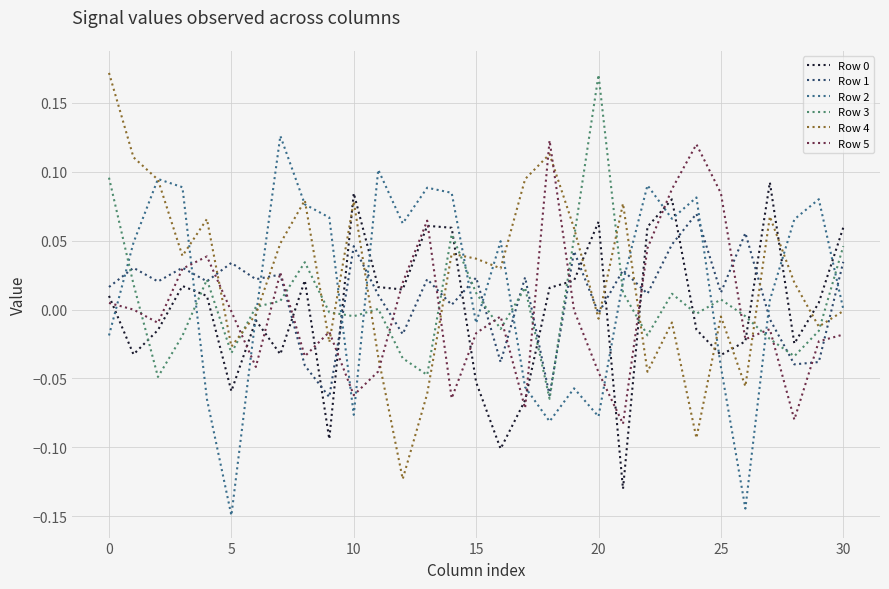

How many times do Row 3 and Row 2 cross each other?

12